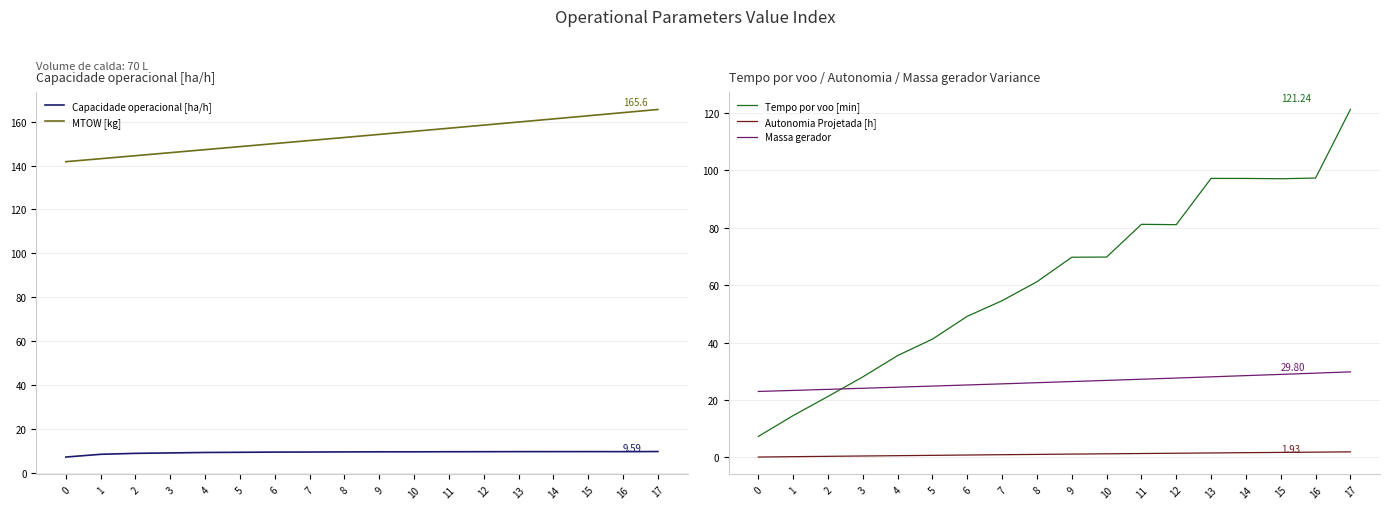

What is the value of the Tempo por voo [min] point at the 3rd from the left?

21.2